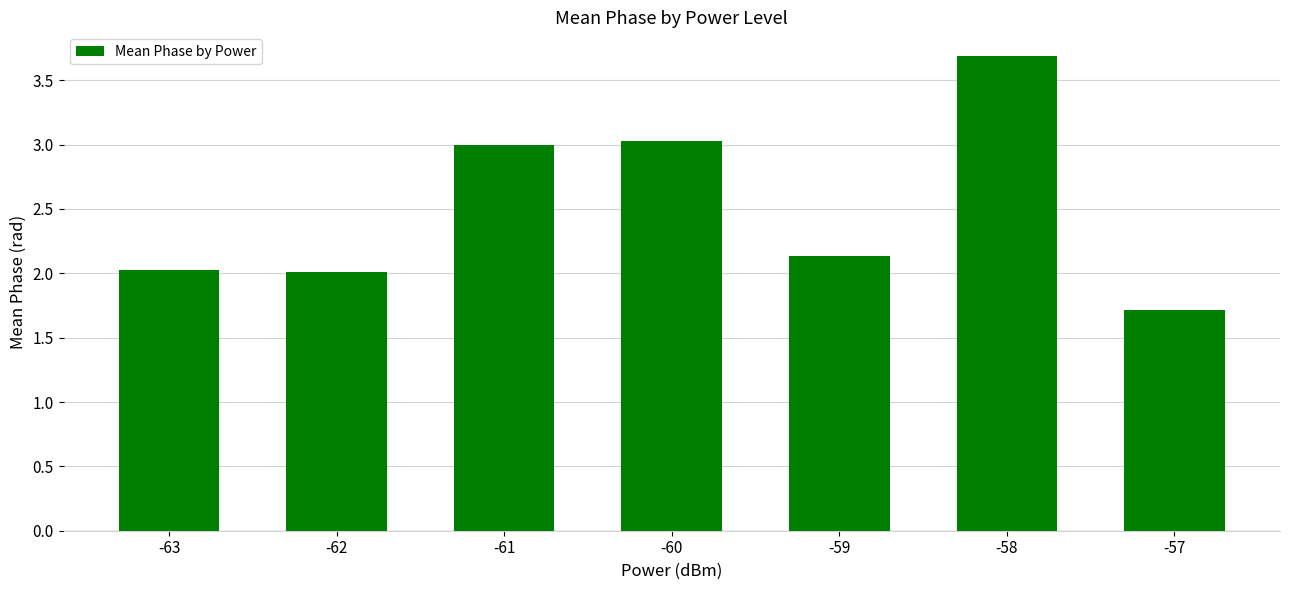

What is the change in value from -59 to -58?

+1.6